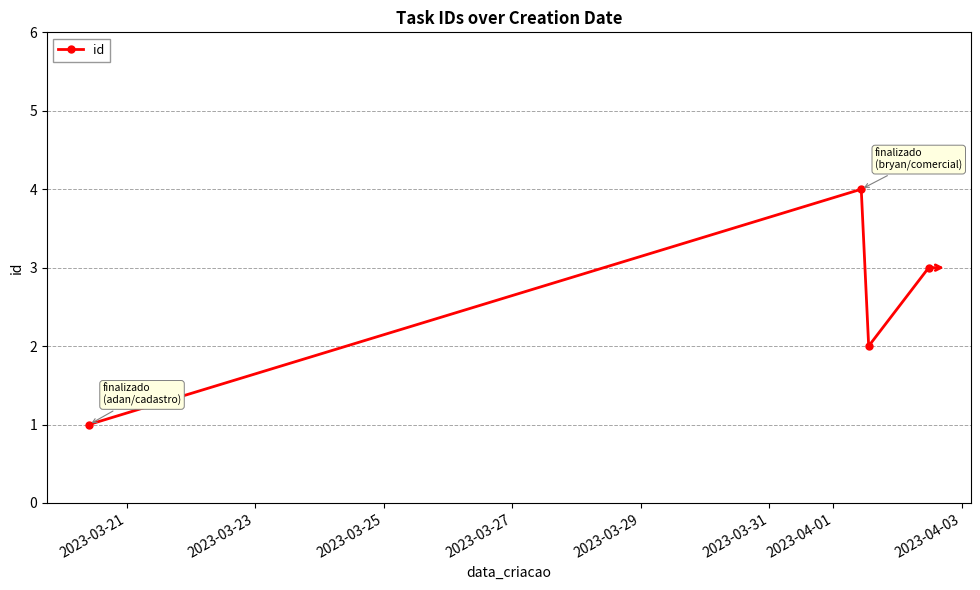

How many interior local peaks (higher than both neighbors) does the data have?

1